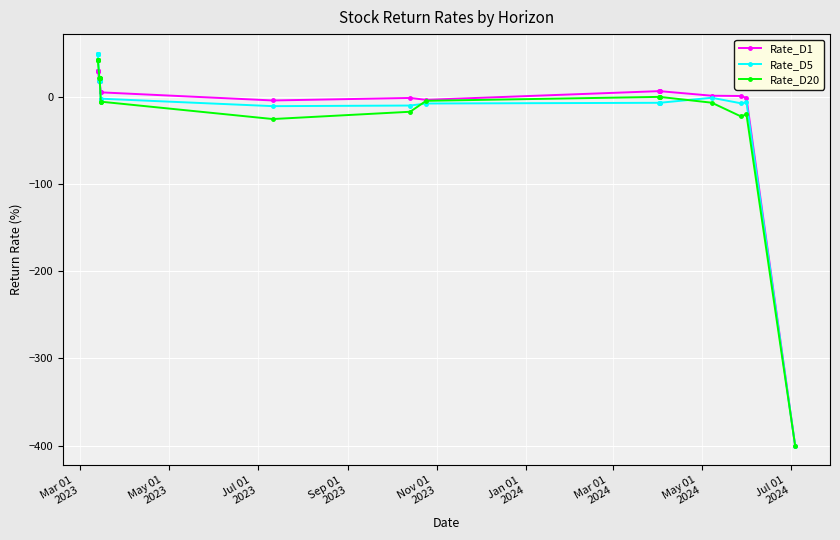

Reading right to left, list all the values displayed in this chart.

Rate_D1: -400.0	-1.3	0.9	1.2	6.5	6.5	6.5	-3.5	-1.4	-4.2	5.1	5.1	17.6	17.6	17.6	17.6	29.9	29.9	29.9	29.9	29.9	29.9	29.9	29.9
Rate_D5: -400.0	-6.4	-7.5	-1.1	-6.9	-6.9	-6.9	-7.7	-10.1	-10.8	-2.2	-2.2	18.3	18.3	18.3	18.3	49.4	49.4	49.4	49.4	49.4	49.4	49.4	49.4
Rate_D20: -400.0	-20.2	-22.5	-6.8	-0.1	-0.1	-0.1	-4.7	-17.2	-25.5	-5.7	-5.7	21.9	21.9	21.9	21.9	41.7	41.7	41.7	41.7	41.7	41.7	41.7	41.7